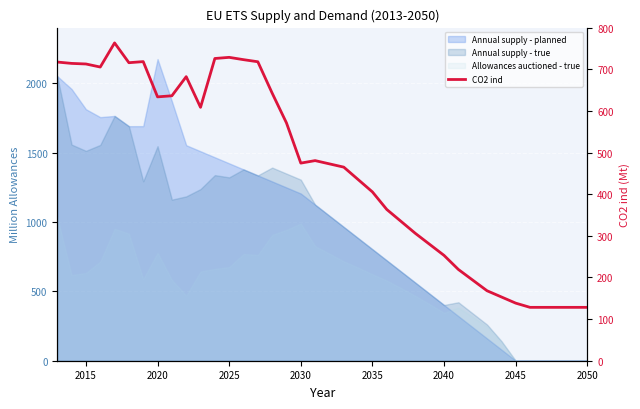

How many values are below 474?

19